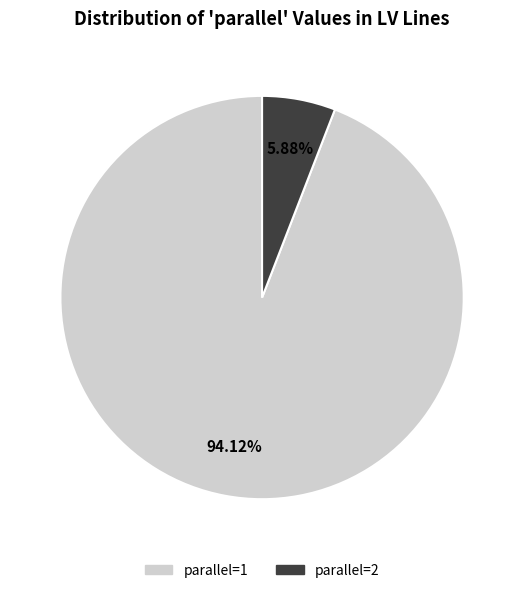

To the nearest percent, what is the difference between the largest and smallest slice percentages?

88%